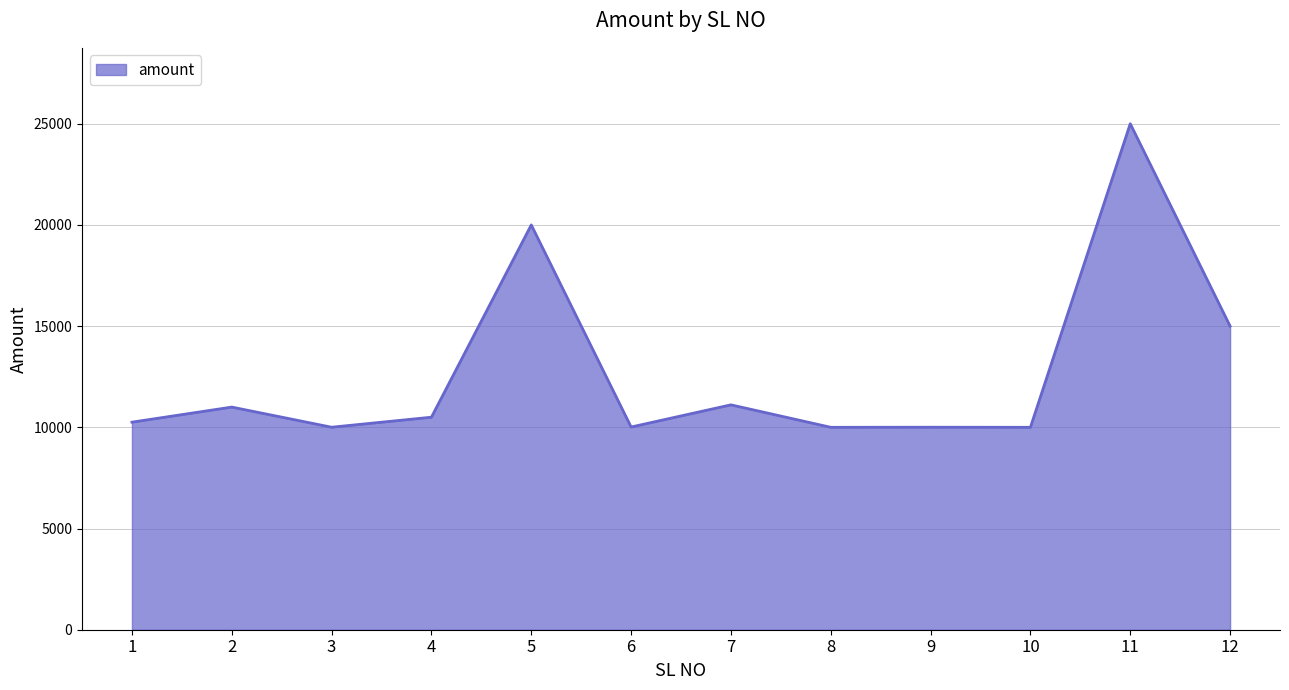

Does the chart have visible grid lines?

Yes